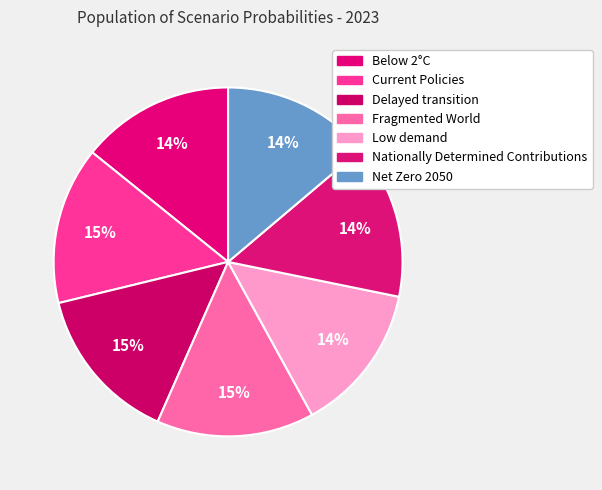

Is it true that Low demand is 14% of the pie?

True